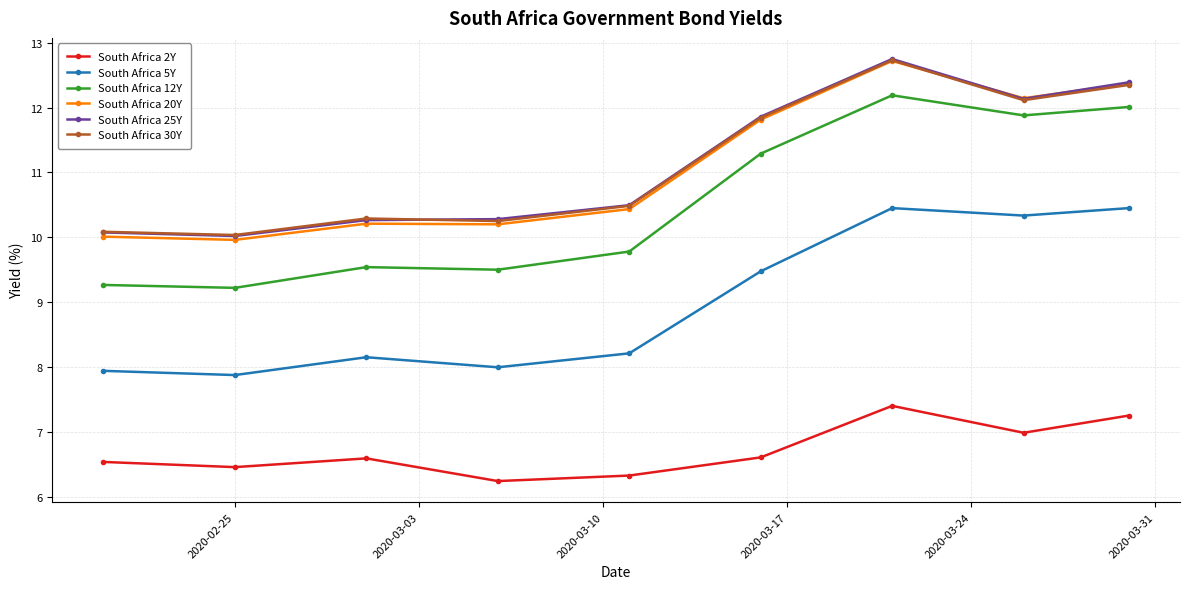

What is the greatest value displayed?

12.8